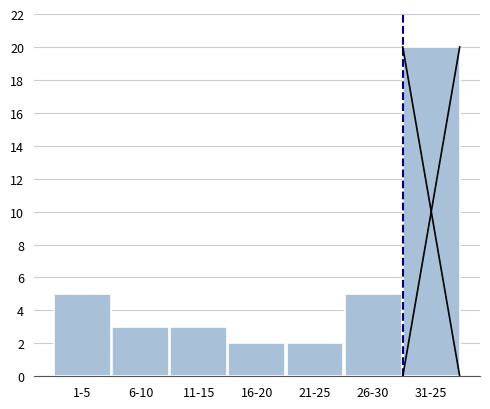

Reading right to left, list all the values displayed in this chart.

31-25=20	26-30=5	21-25=2	16-20=2	11-15=3	6-10=3	1-5=5